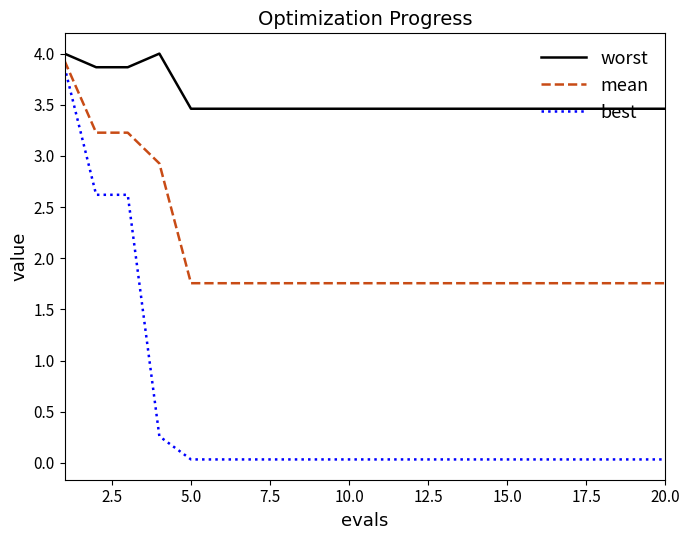

What are all the series names shown in the legend?

worst, mean, best